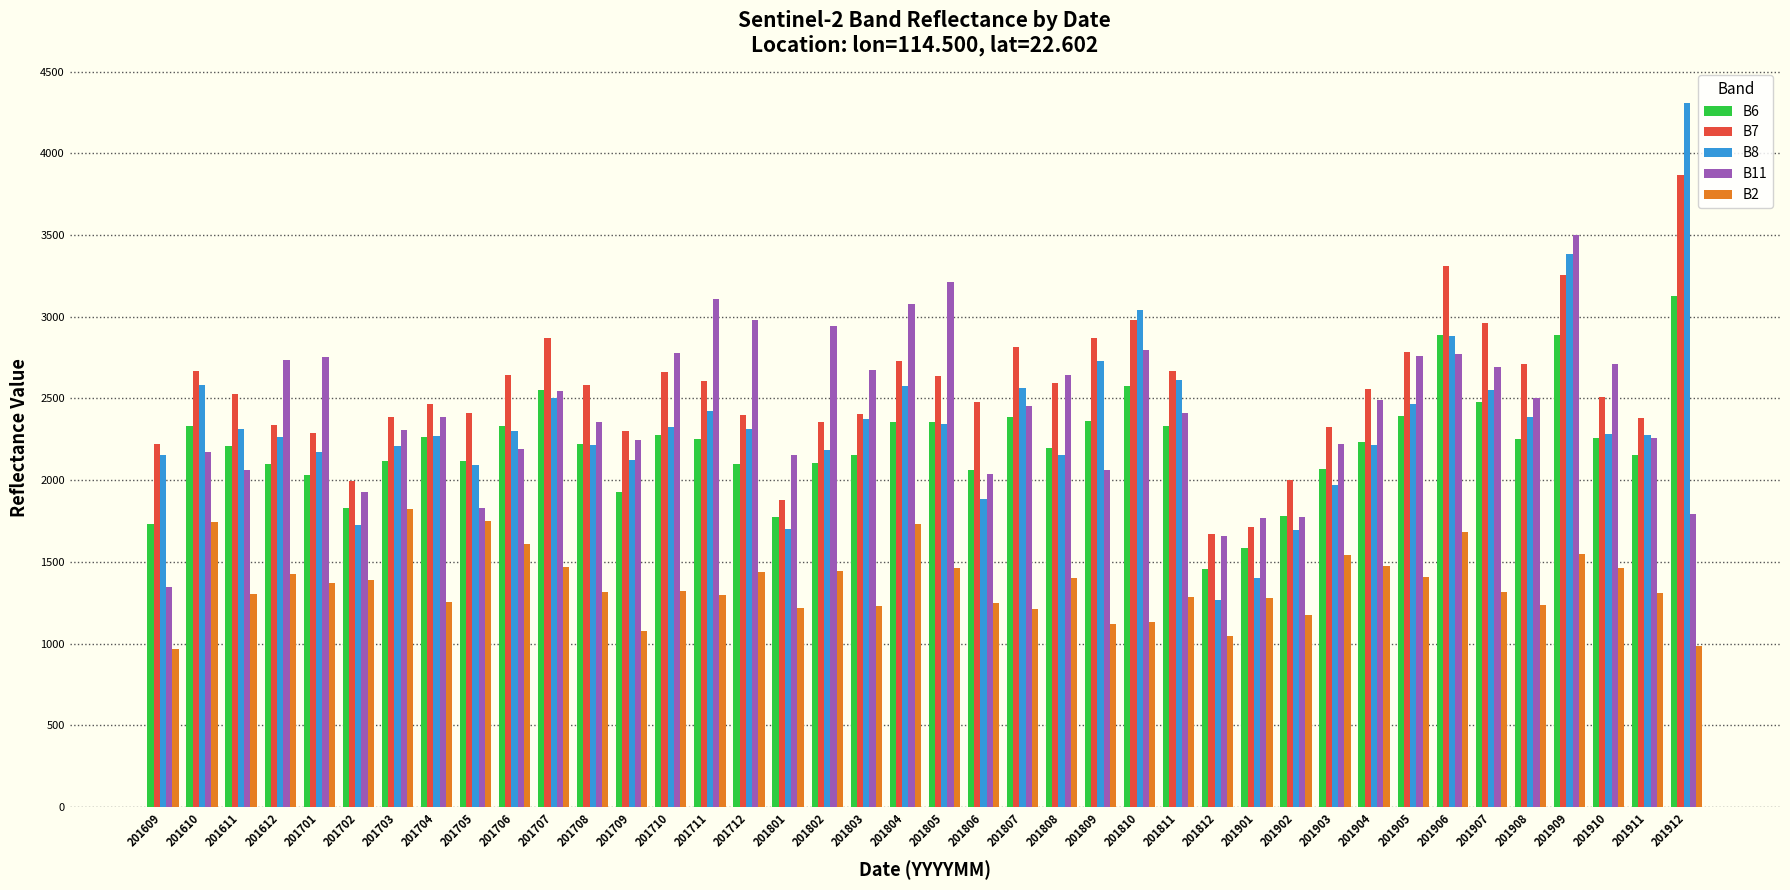

At how many categories does at least one series exceed 3802?

1